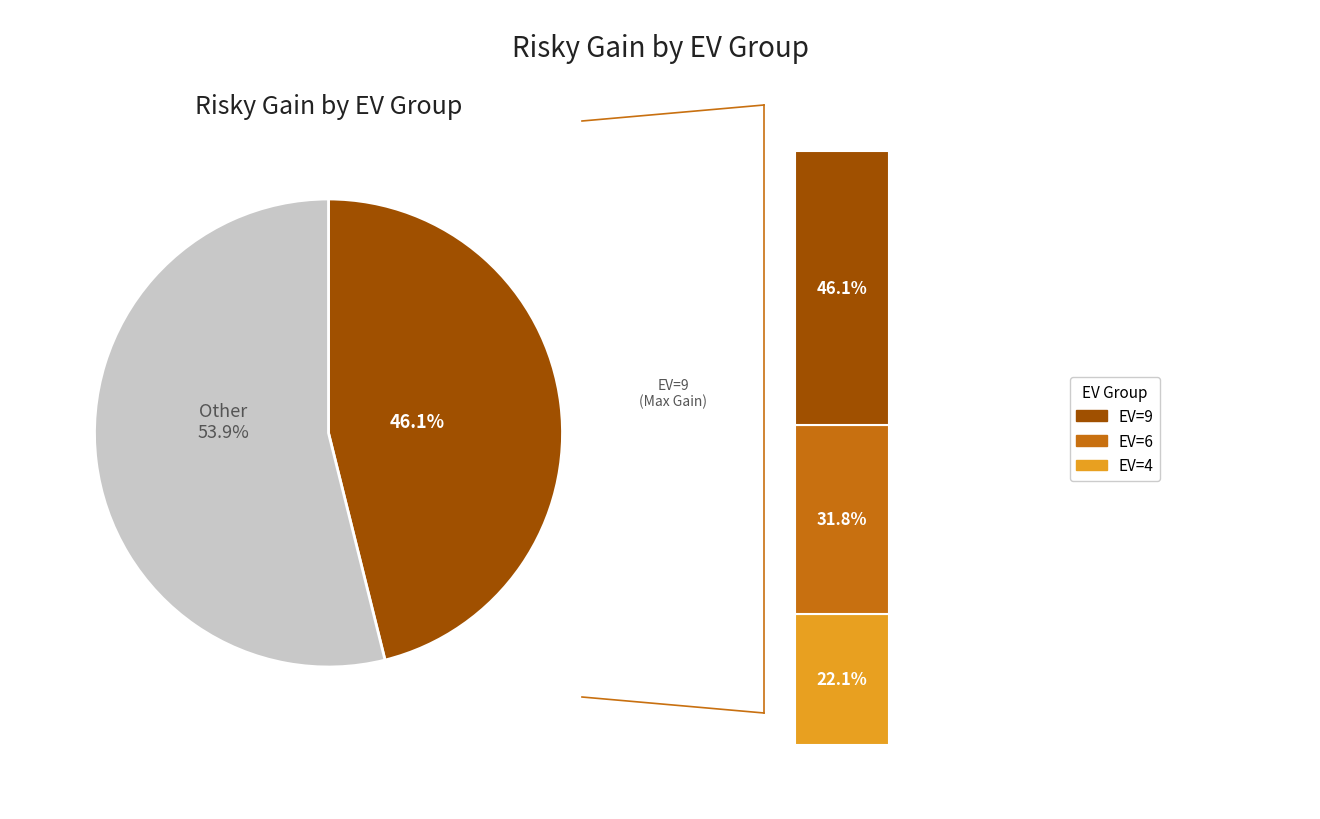

Is EV=6 the majority of the pie?

No